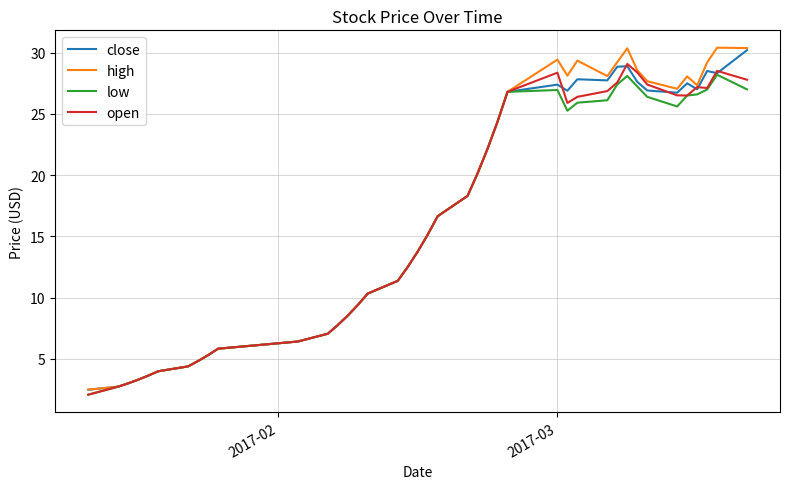

What is the smallest value displayed?

2.1